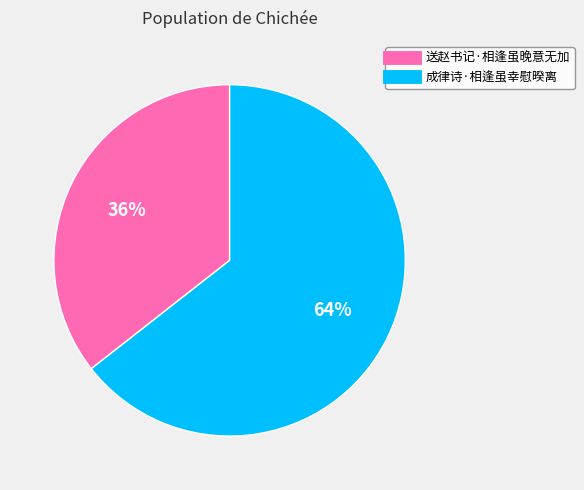

Approximately how many times larger is the value at 送赵书记·相逢虽晚意无加 compared to 成律诗·相逢虽幸慰暌离?

0.6